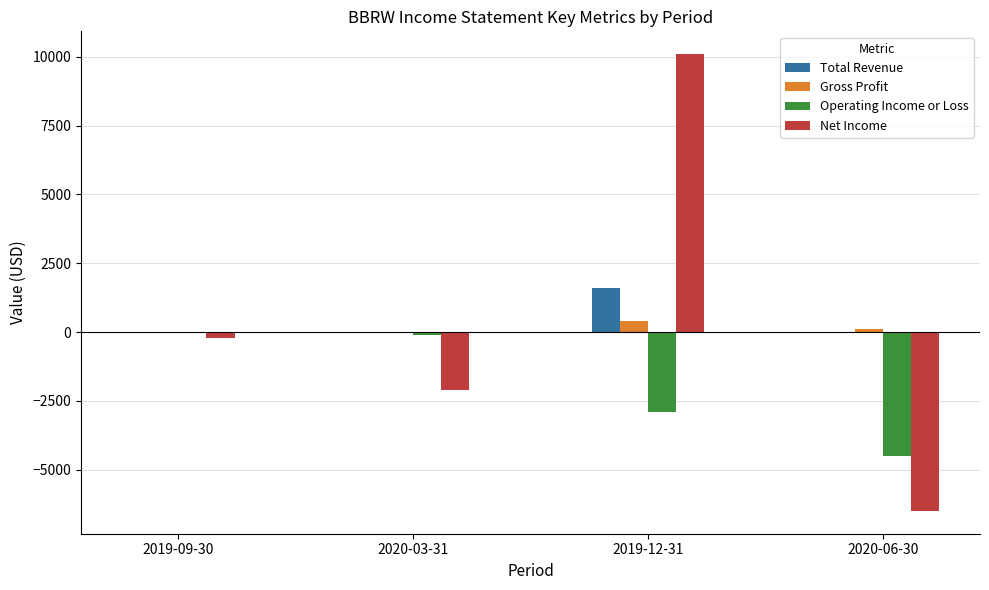

What is the greatest value displayed?

10100